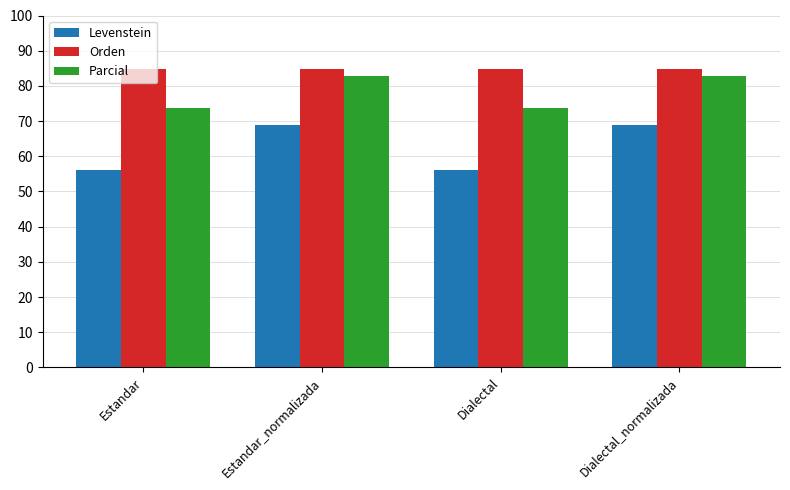

Is it true that Levenstein equals 56.1 at Dialectal?

True